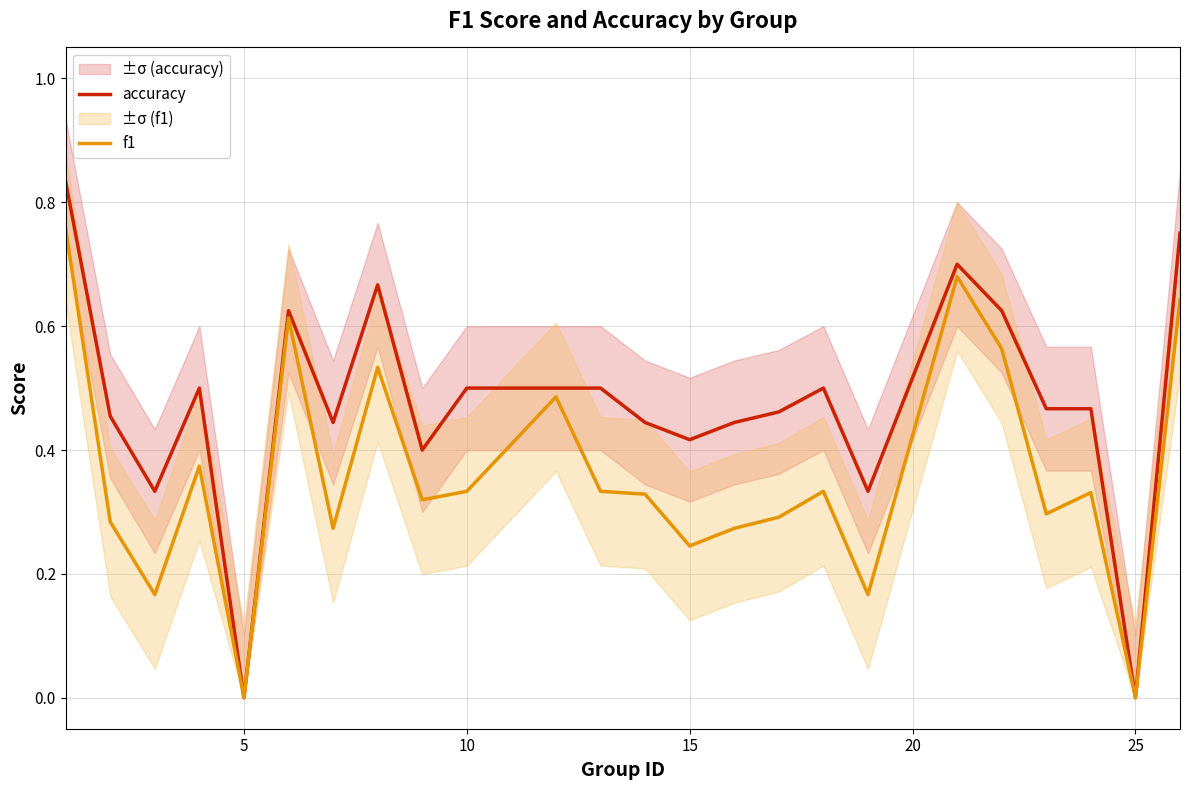

The value of accuracy at 5 is 0.0. True or false?

True